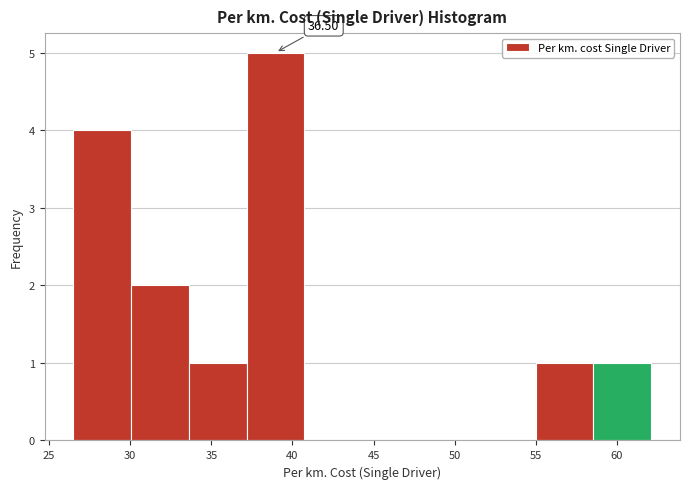

Over which range of the x-axis is the bar tallest?

37.0 to 40.5